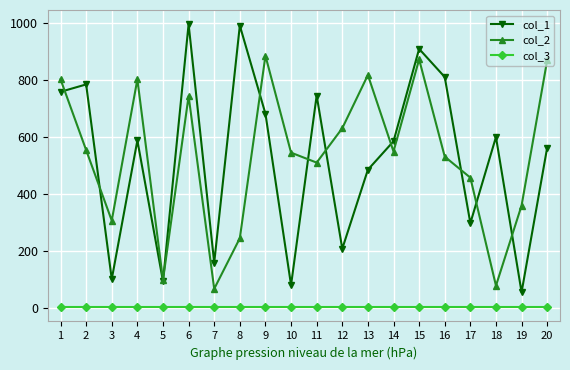

True or false: col_2 has a value of 357 at 12.

False